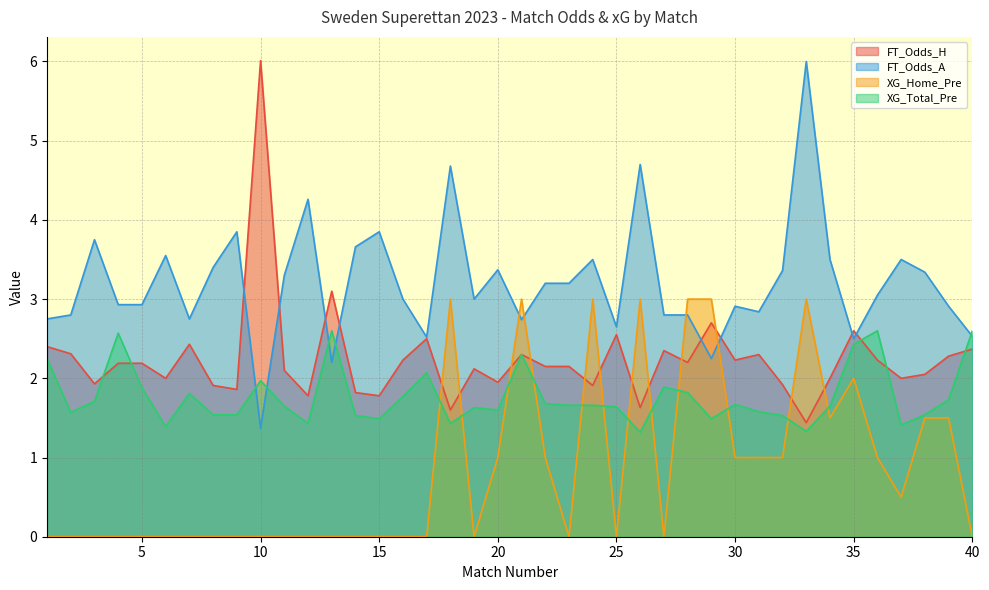

In FT_Odds_A, how many points are higher than both neighbors (excluding endpoints)?

12